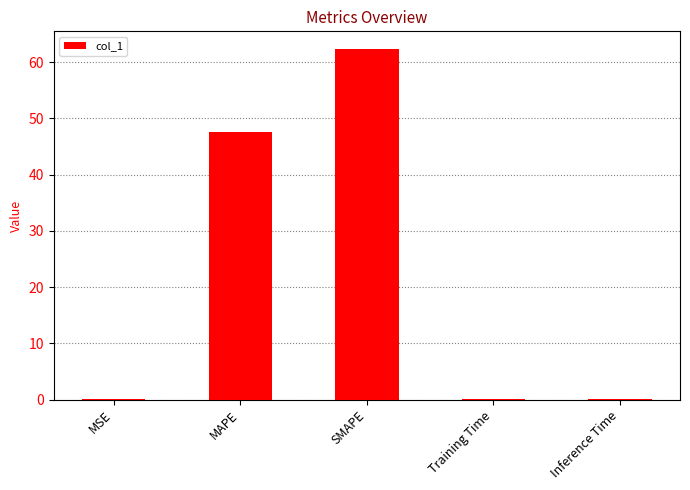

What is the maximum value shown in the chart?

62.4